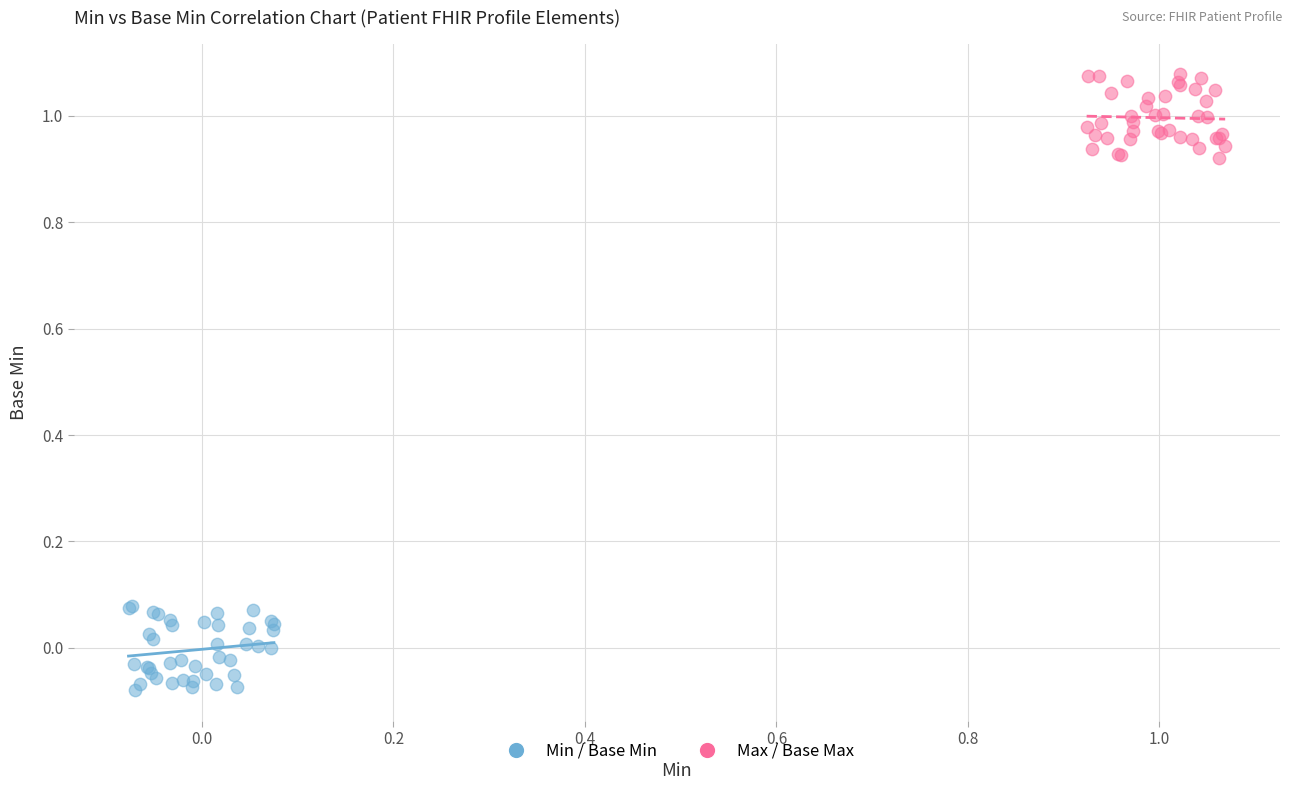

Which series contains the highest Y value?

Max / Base Max